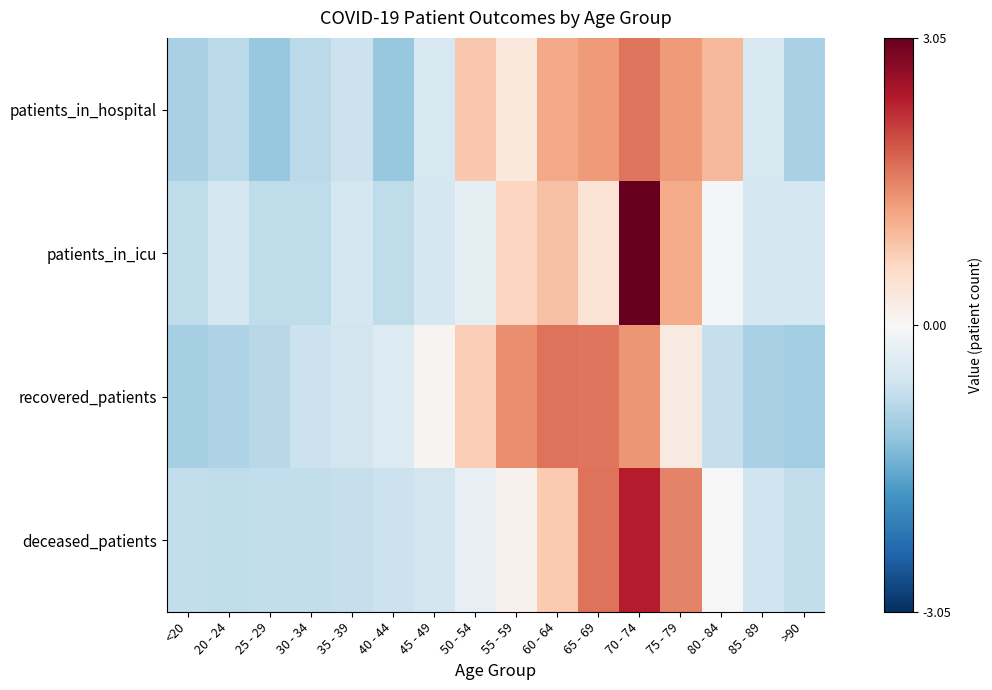

Between <20 and 20 - 24, which is larger?

20 - 24